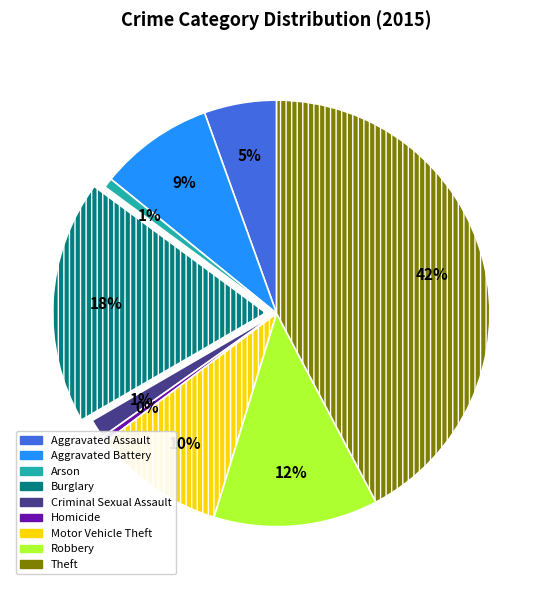

Does Criminal Sexual Assault account for over 50% of the chart?

No